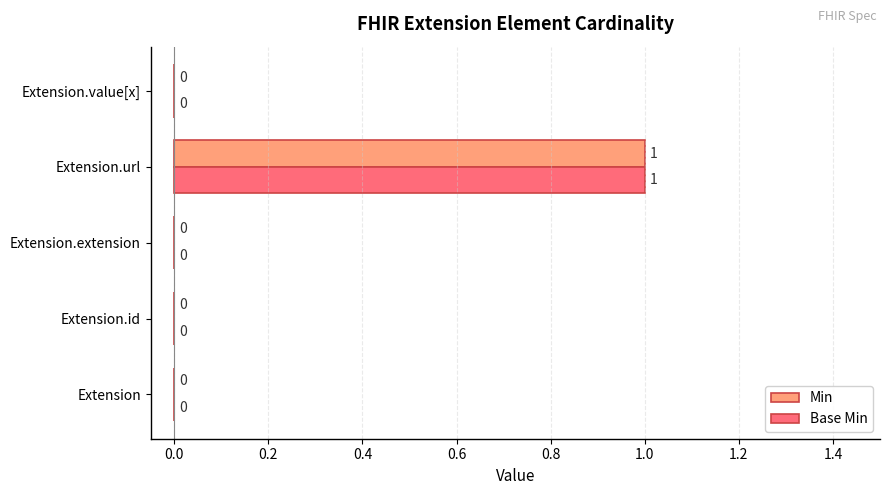

At which category does the chart reach its peak across all series?

Extension.url